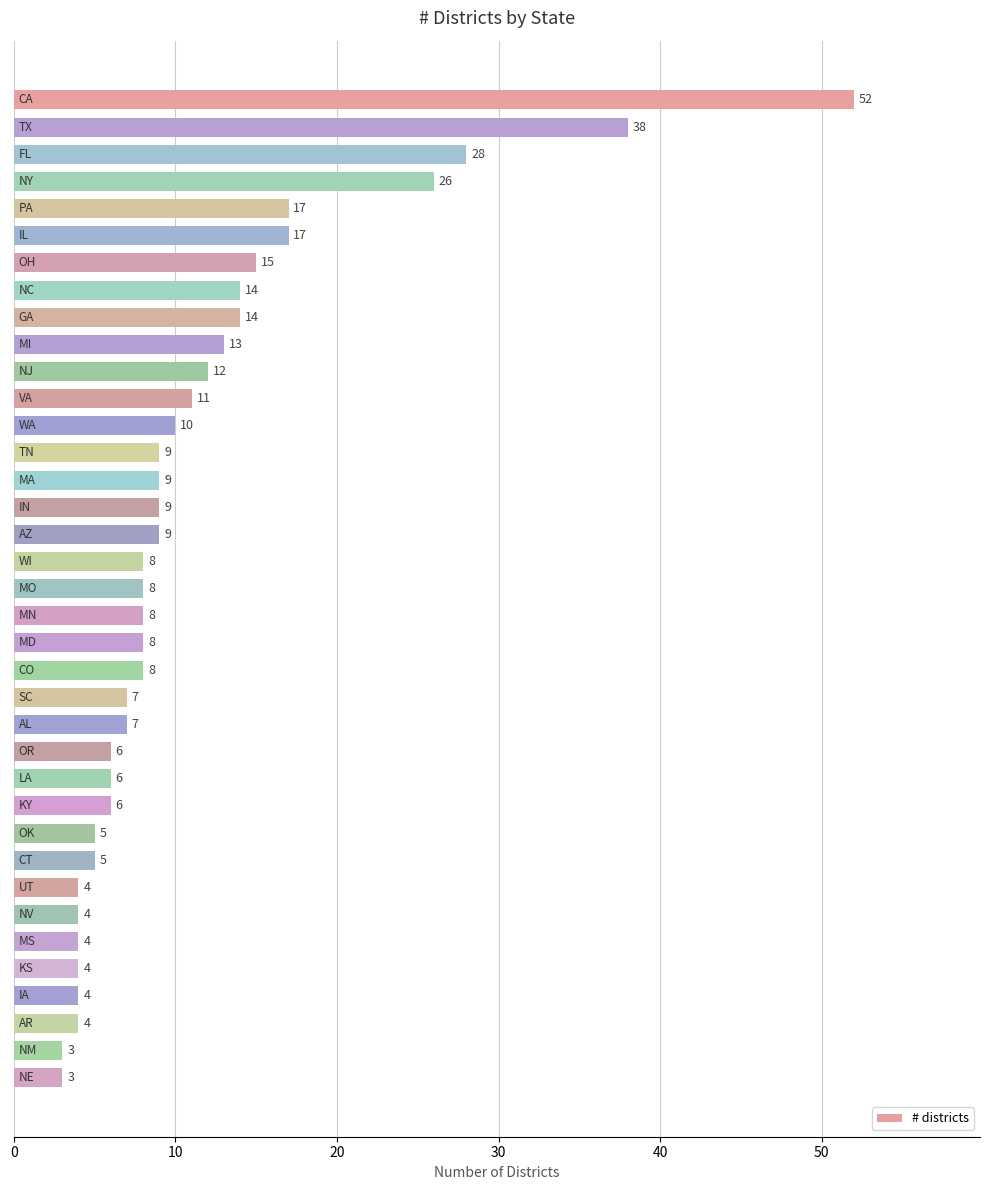

What is the difference between the second highest and second lowest values?

35